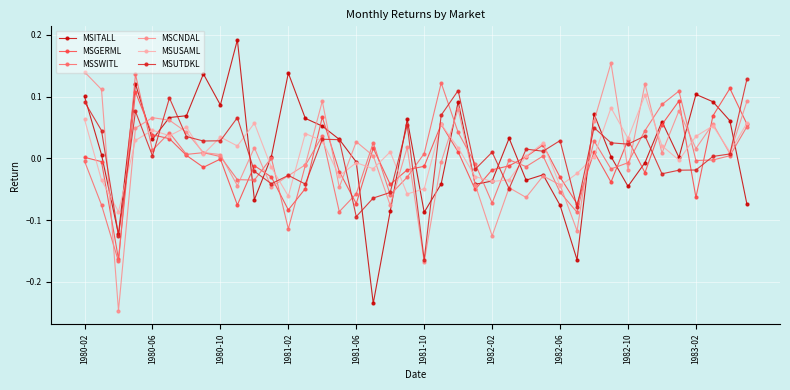

True or false: MSCNDAL has more than 0 interior local peaks.

True